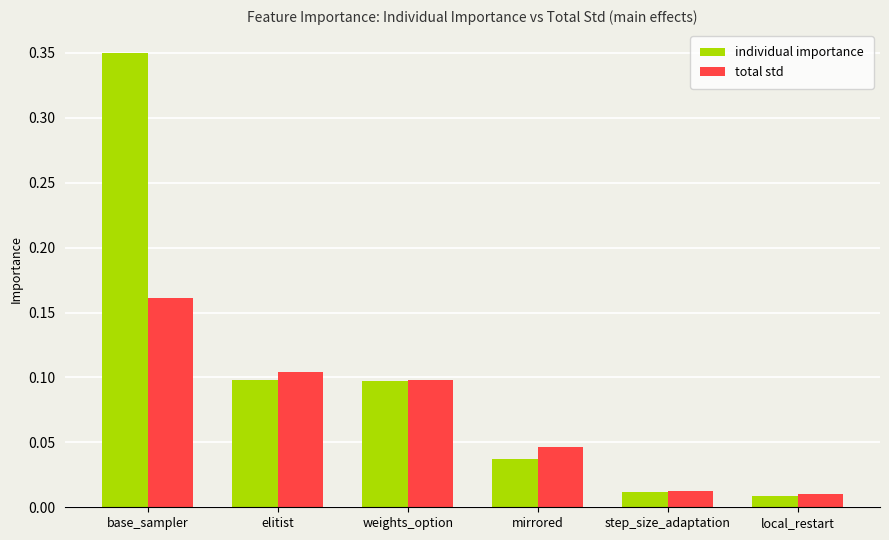

What is the label of the 6th bar from the left?

local_restart